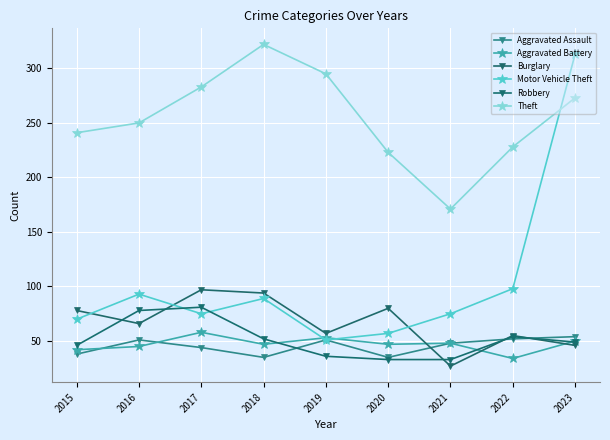

What is the sum of the Theft values at 2016 and 2019?

545